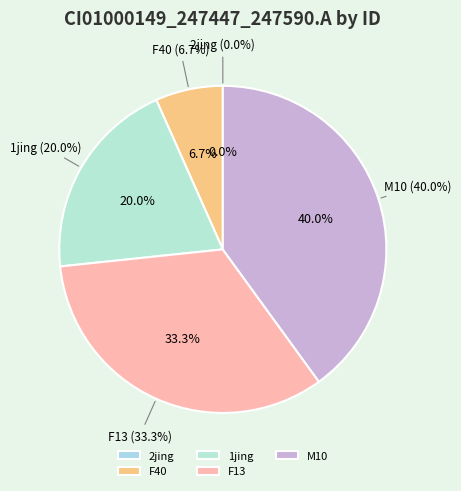

How much of the chart is everything except F13?

66.7%